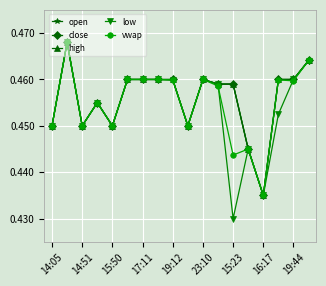

Which label corresponds to the largest value in the chart?

14:51